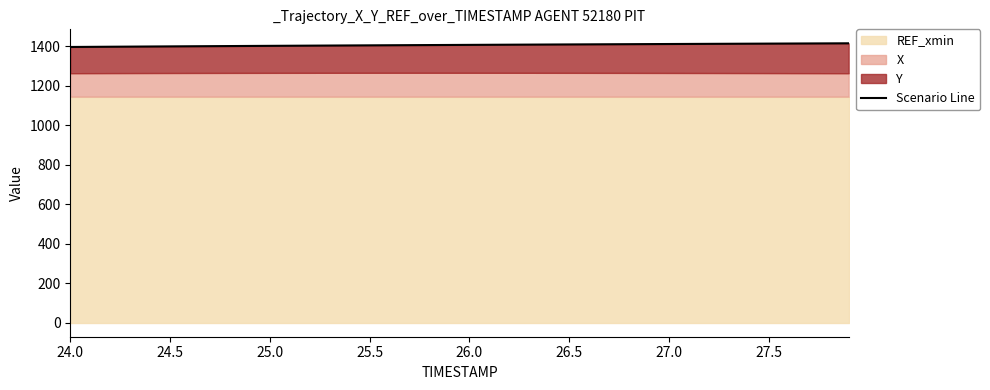

How many lines are shown in the chart?

1